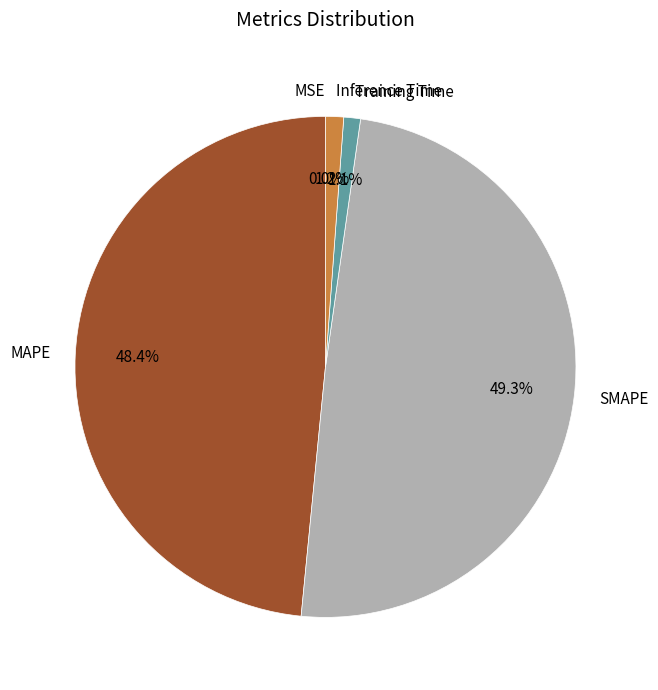

Does Inference Time account for over 50% of the chart?

No